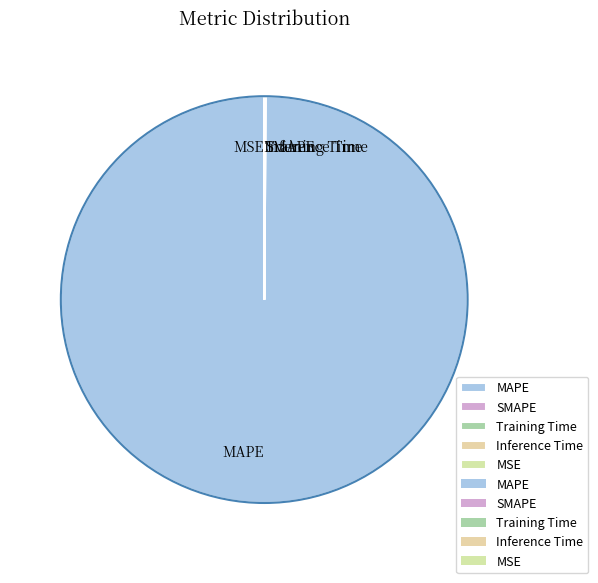

Is there any slice that represents more than half of the pie?

Yes